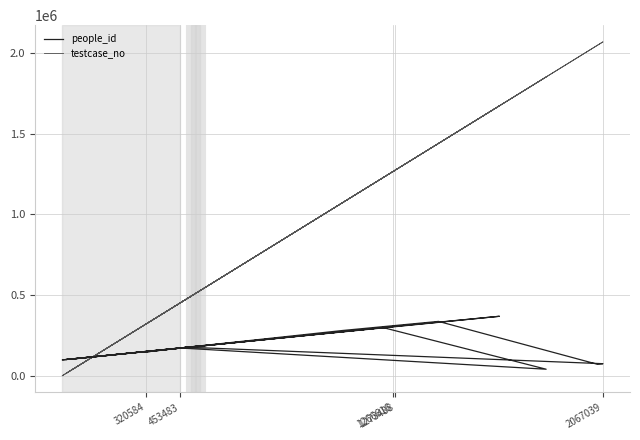

The value of people_id at 5 is 107352. True or false?

False